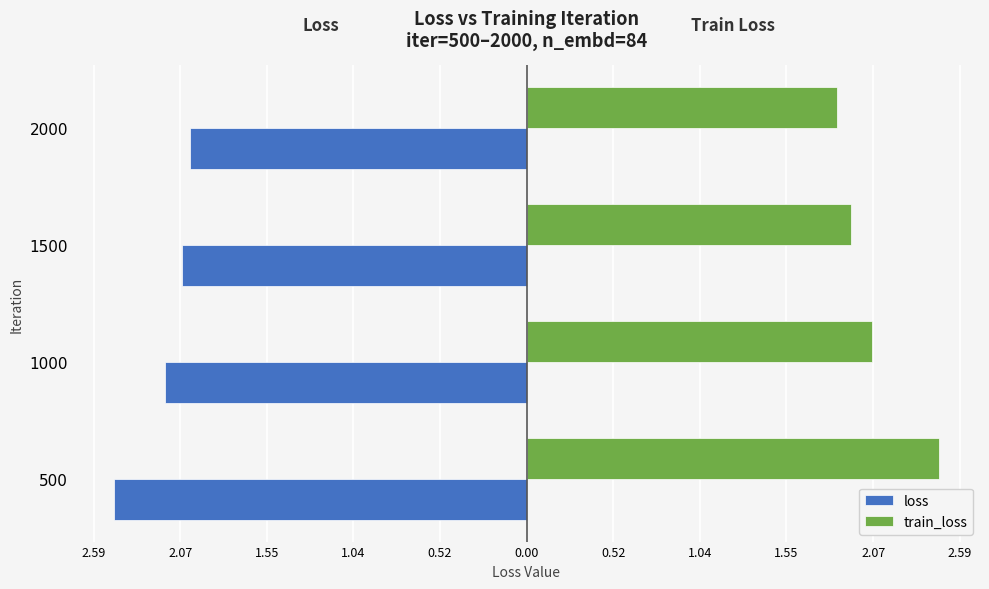

What is the average value of the train_loss series?

2.1